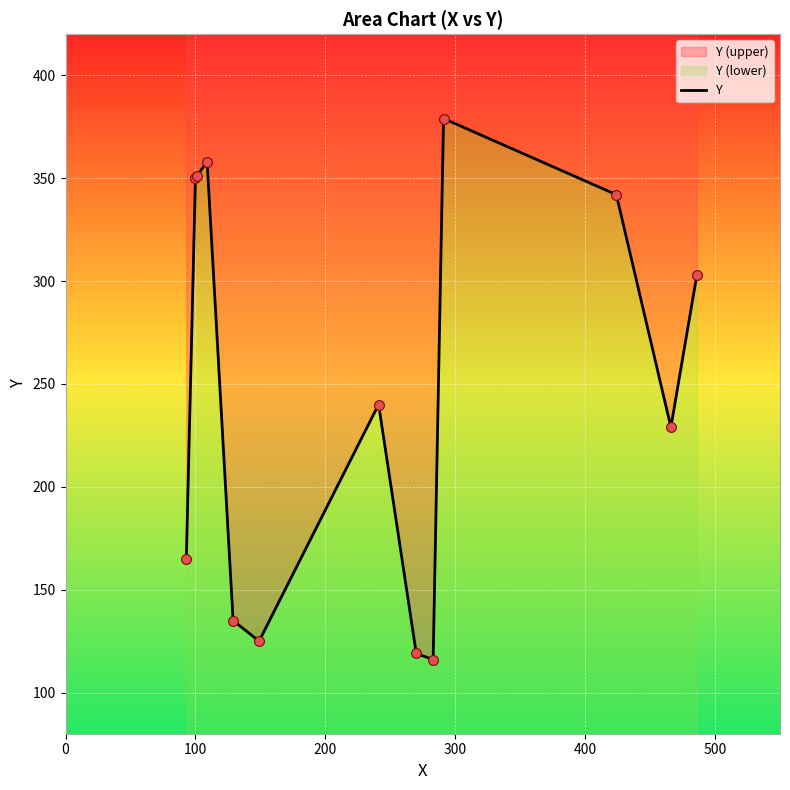

Approximately how many times larger is the value at 0 compared to 300?

0.5